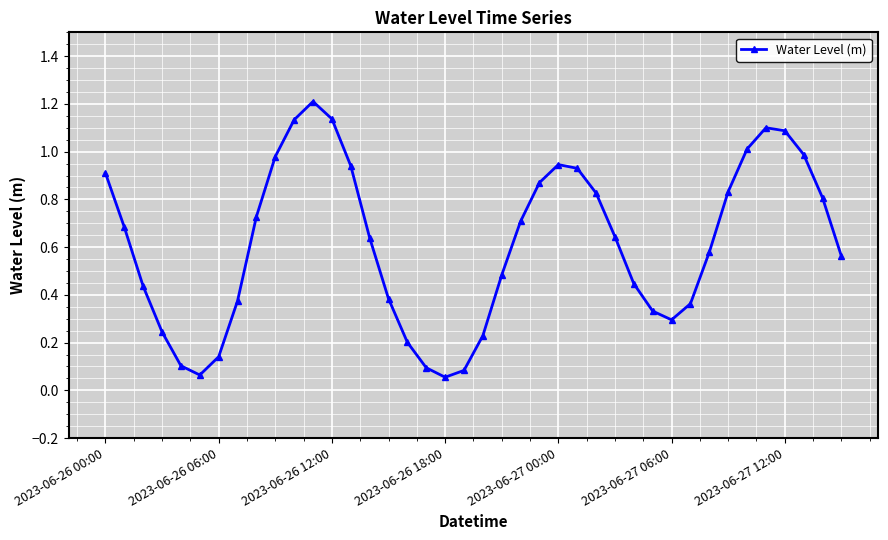

What is the sum of all values?

24.6